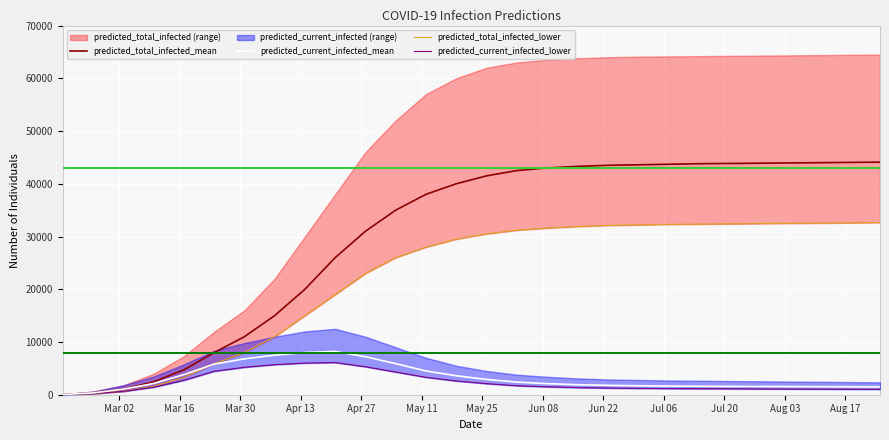

How many data points in predicted_total_infected_mean are above 41500?

13